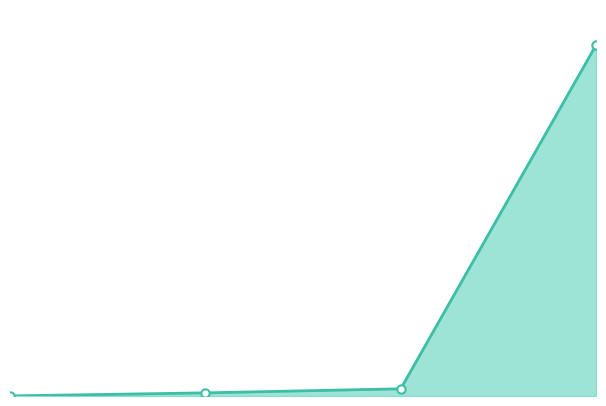

Which label corresponds to the largest value in the chart?

1.5